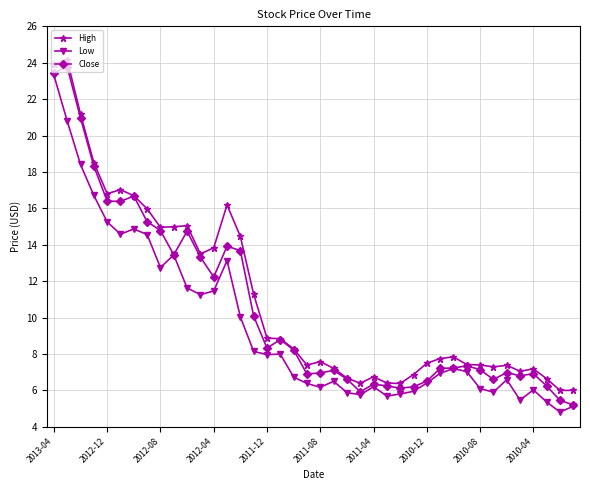

True or false: Low and High intersect in this chart.

False